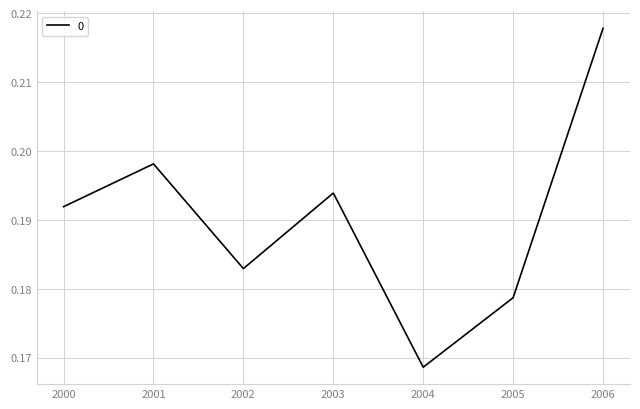

How many lines are shown in the chart?

1